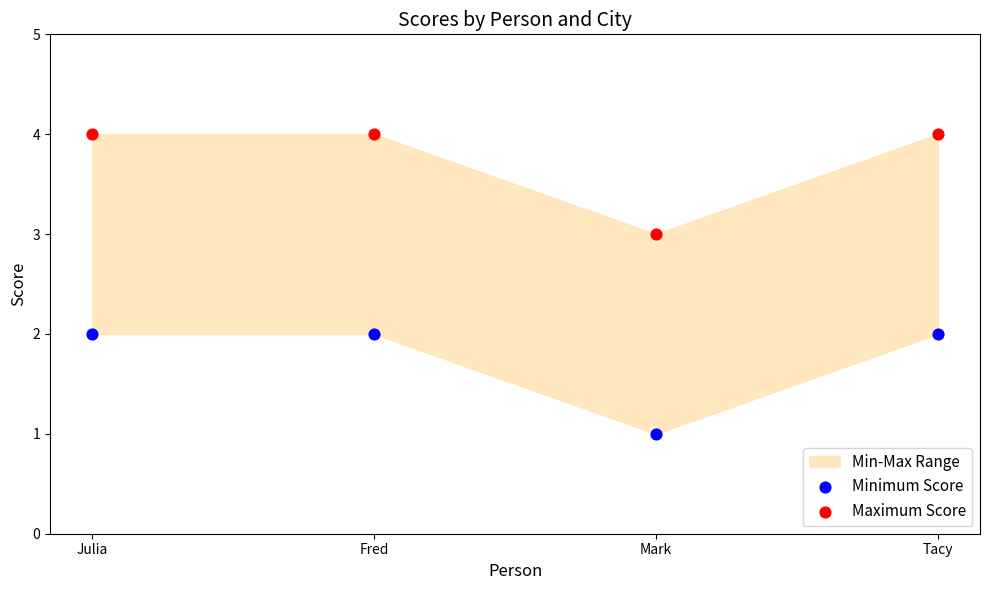

Across all data points, what is the average Y value?

3